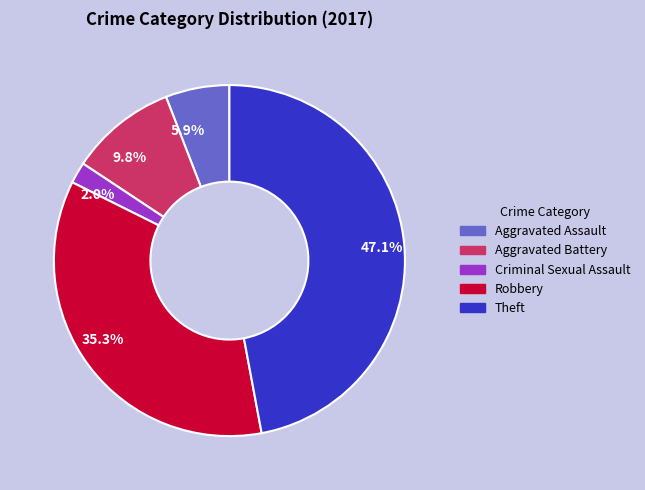

To the nearest percent, what is the difference between the largest and smallest slice percentages?

45%